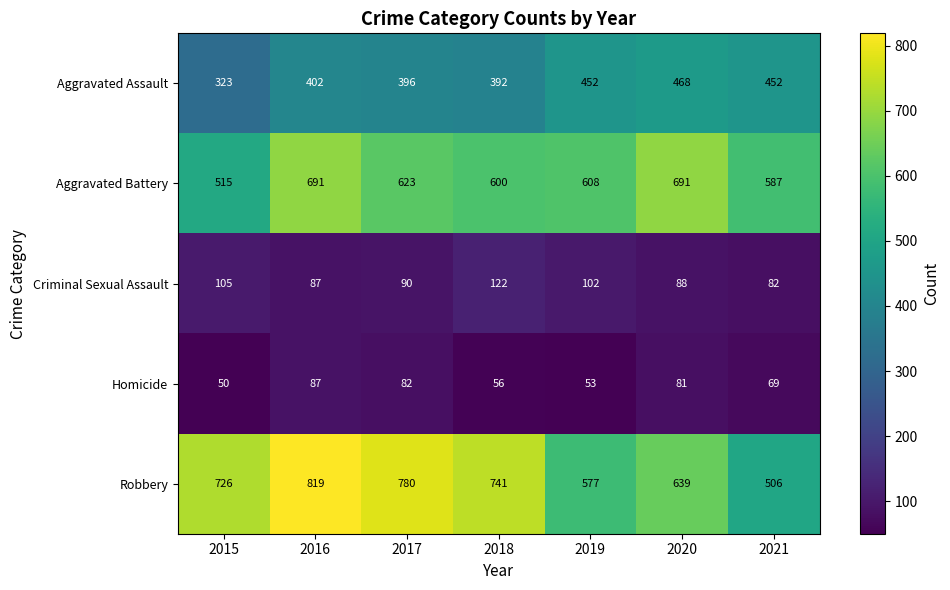

How many distinct data groups are displayed?

5